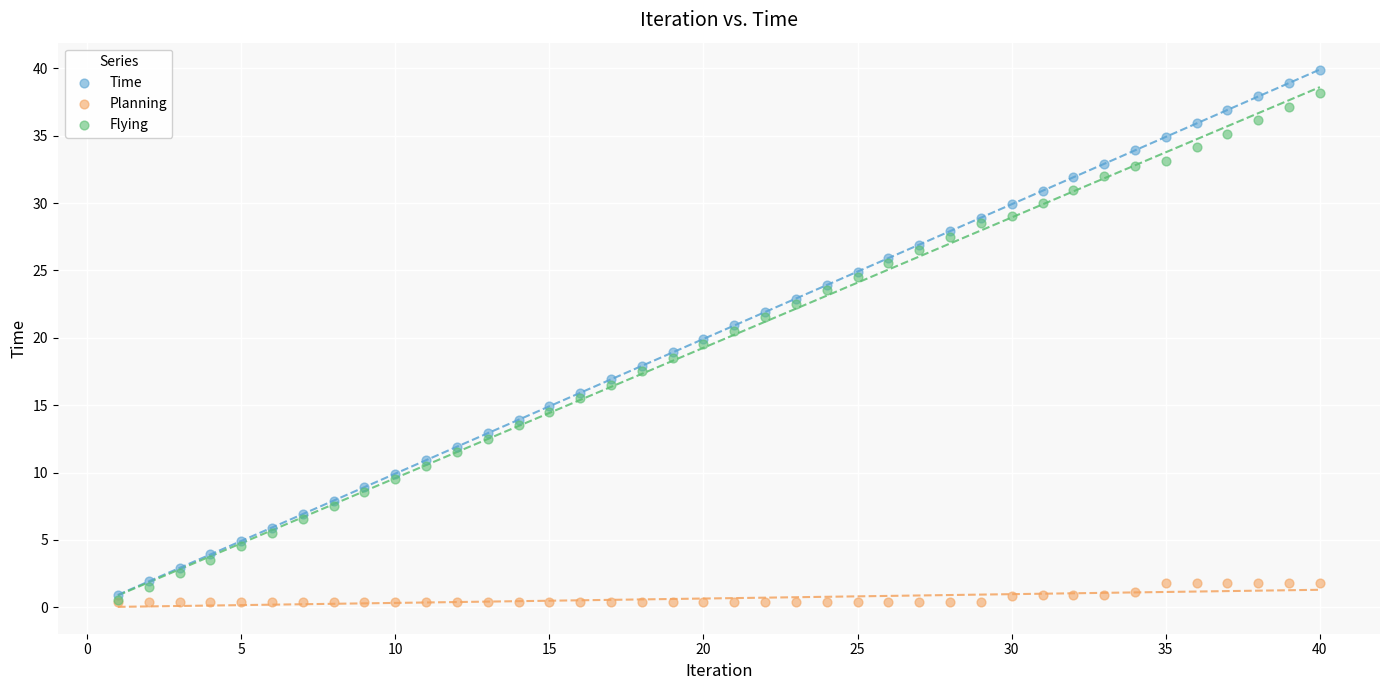

Which series reaches the maximum Y coordinate?

Time